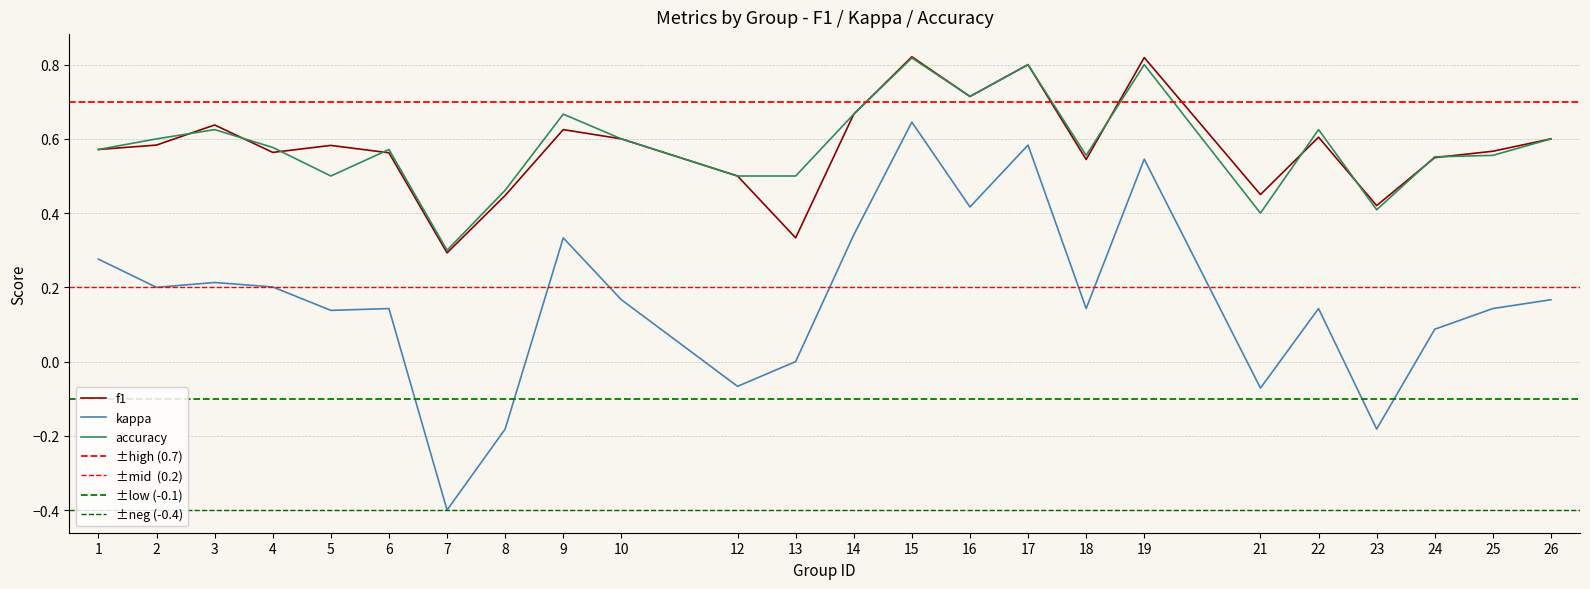

What is the sum of all accuracy values?

14.0